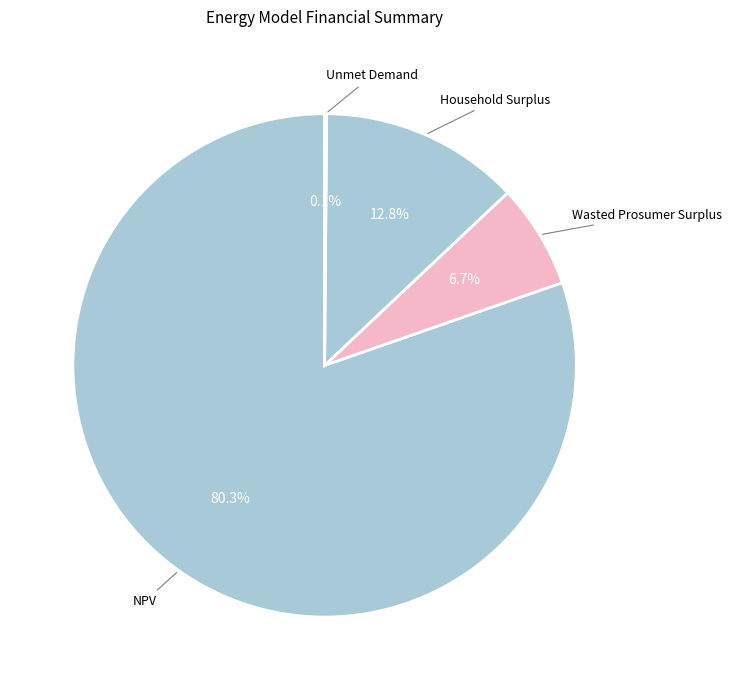

Which has a higher value, Household Surplus or NPV?

NPV